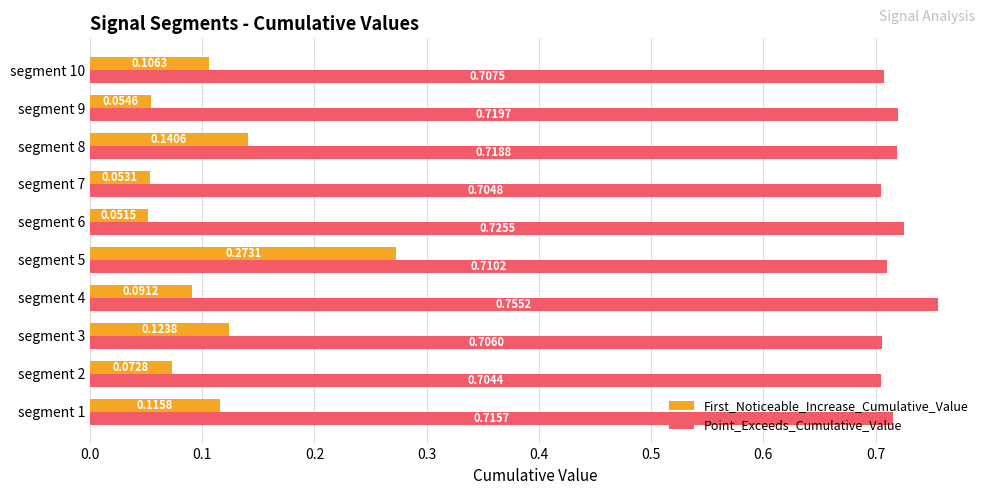

At how many categories does at least one series exceed 0?

10